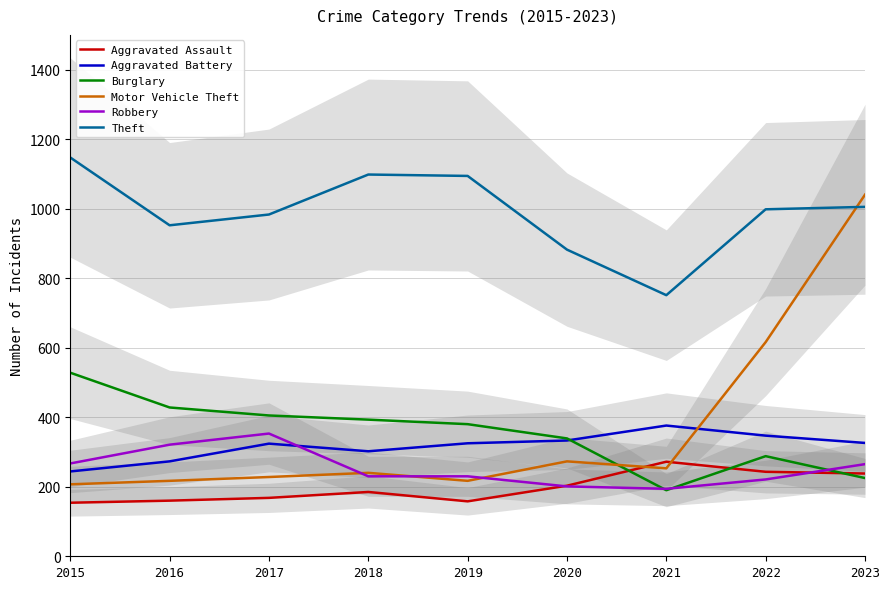

At which label does Aggravated Battery reach its minimum?

2015